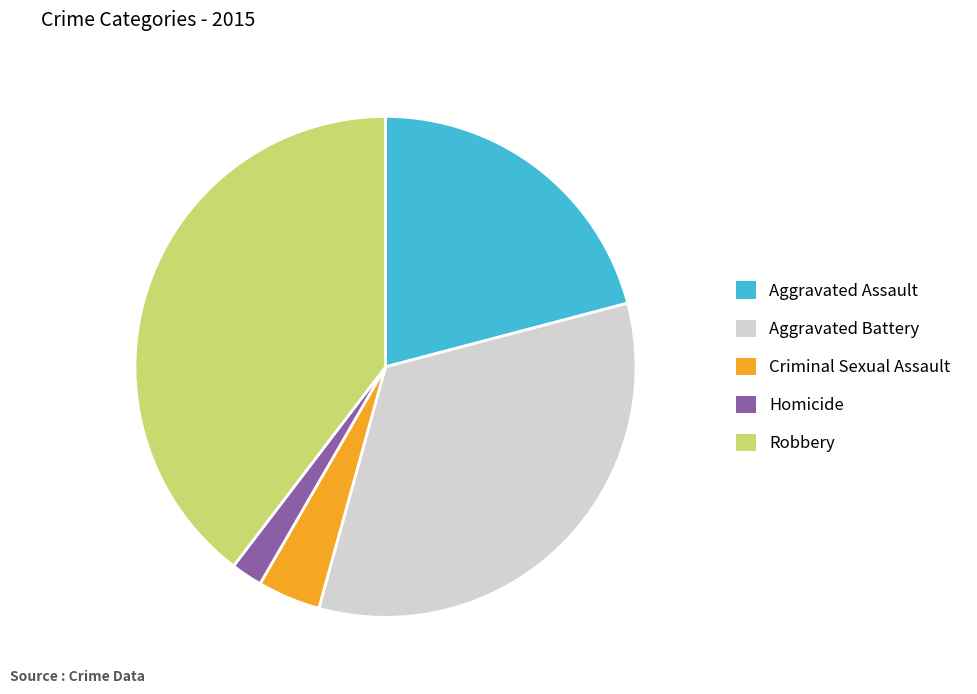

How many slices are in this pie chart?

5